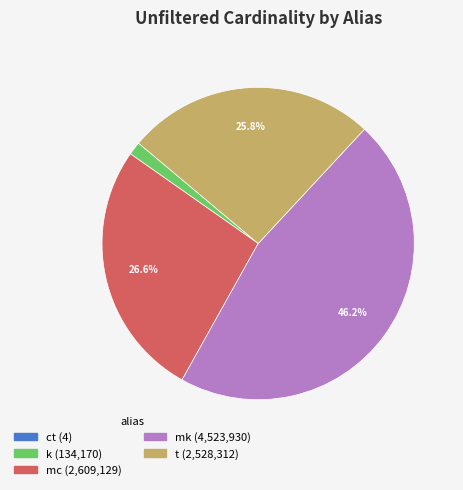

Is there a majority slice in this chart?

No